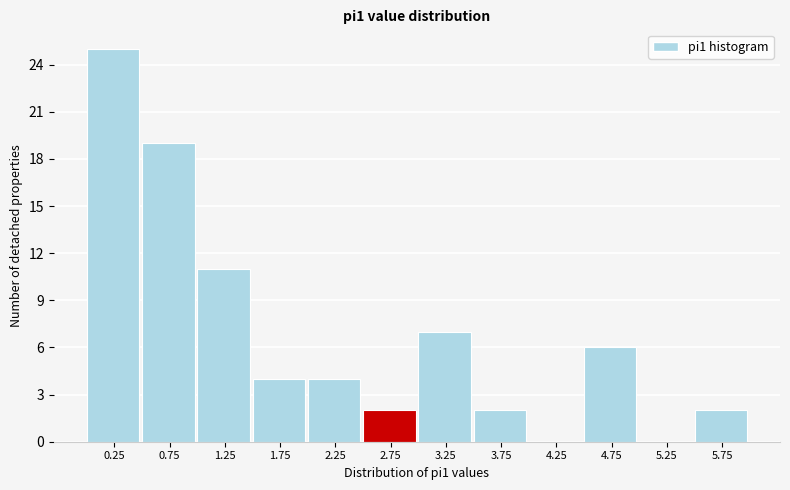

Reading left to right, what are all the values shown in this chart?

0.25=25	0.75=19	1.25=11	1.75=4	2.25=4	2.75=2	3.25=7	3.75=2	4.25=0	4.75=6	5.25=0	5.75=2